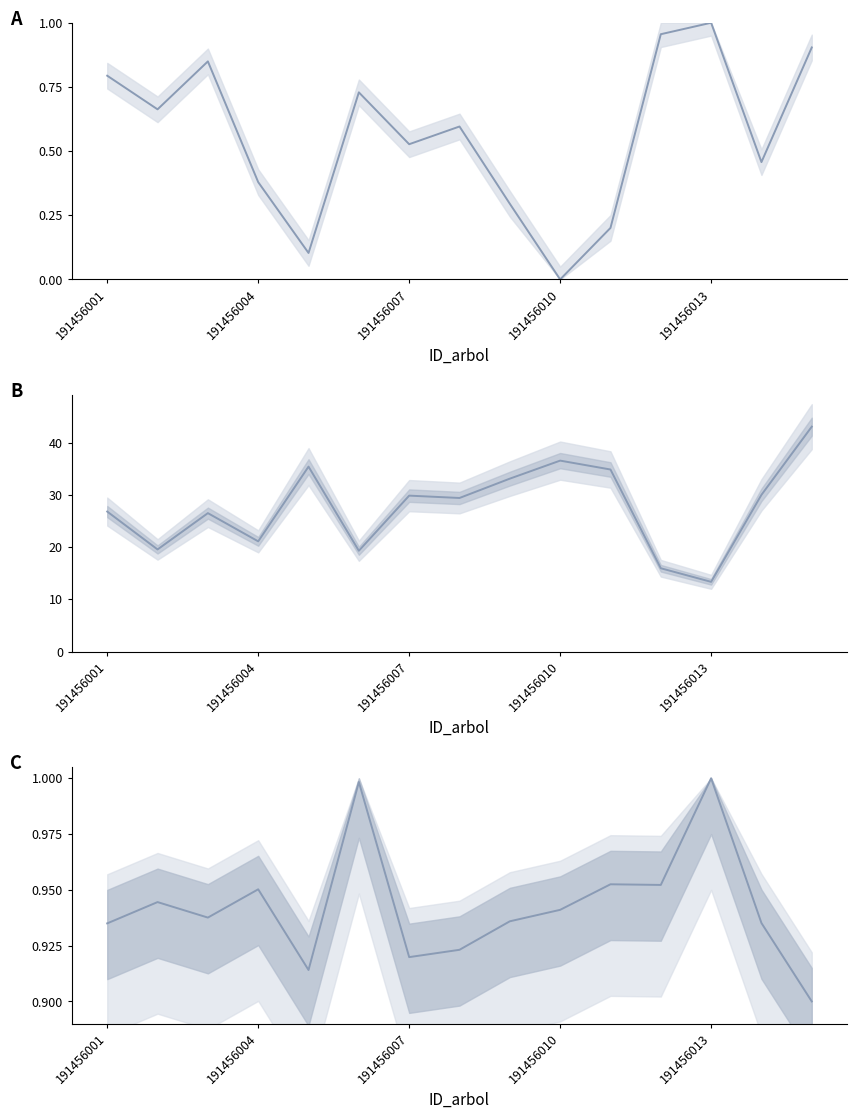

Between 5 and 8, which series saw the biggest shift?

dbh